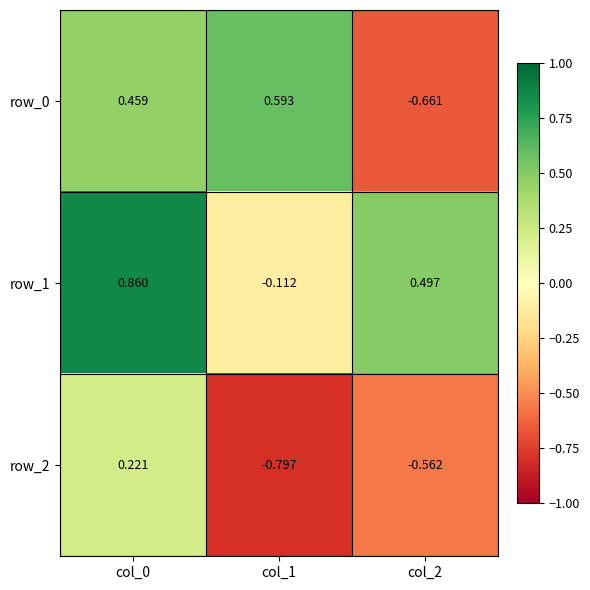

At which label is row_0 closest to 0?

col_0